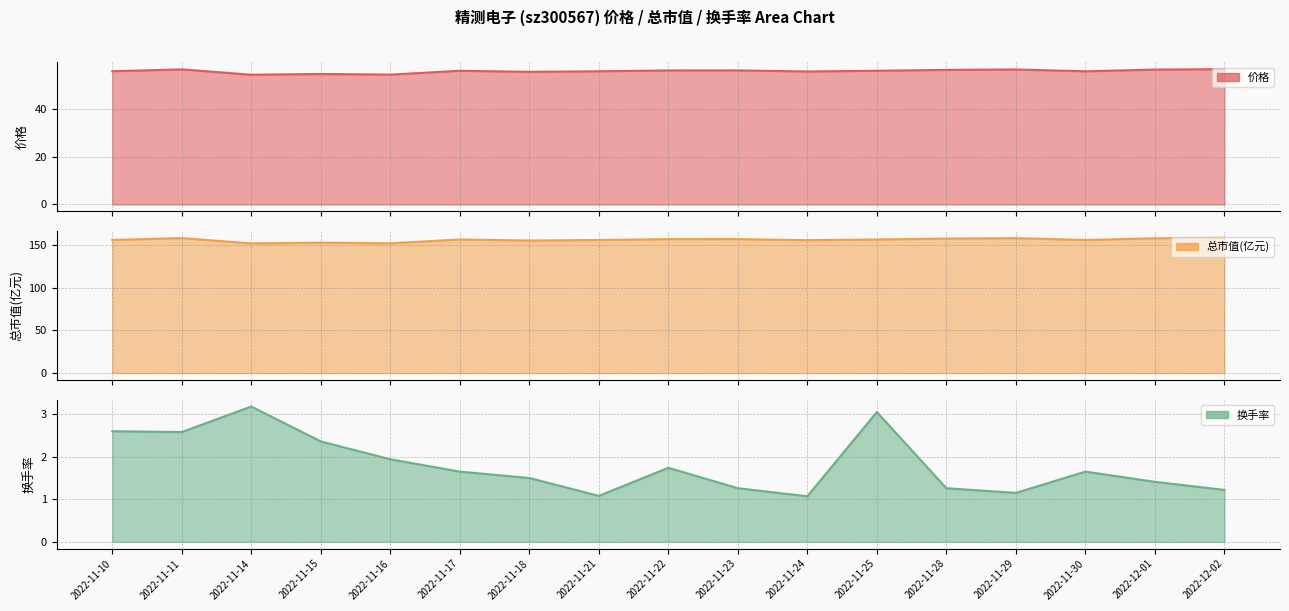

Is it true that 总市值(亿元) equals 53.3 at 2022-11-14?

False